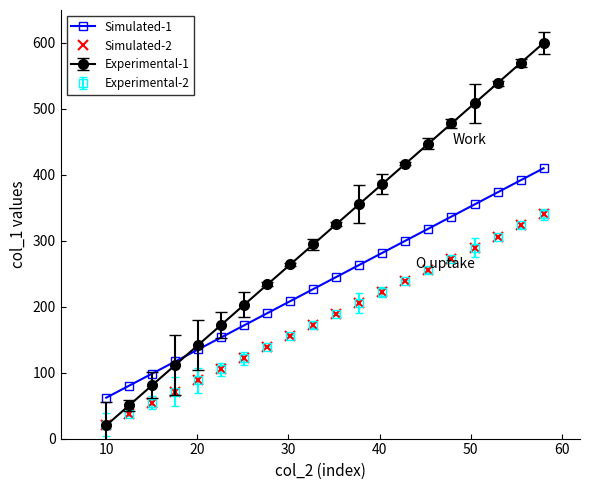

How many lines are shown in the chart?

4